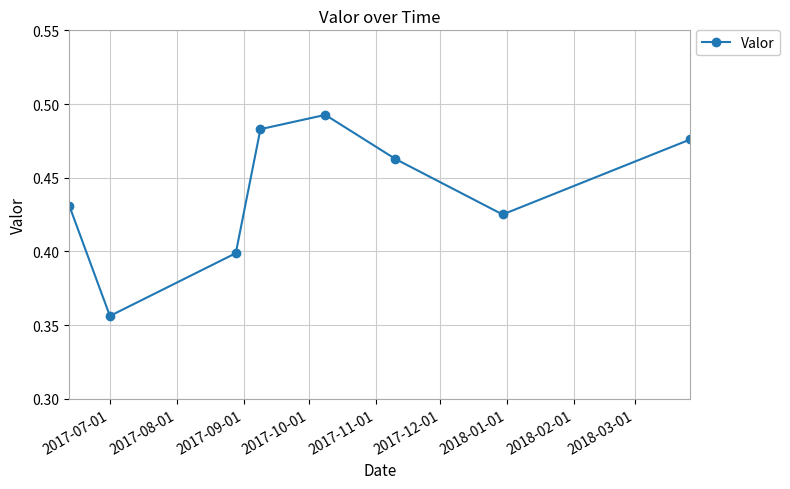

True or false: there are more than 2 points higher than both neighbors.

False